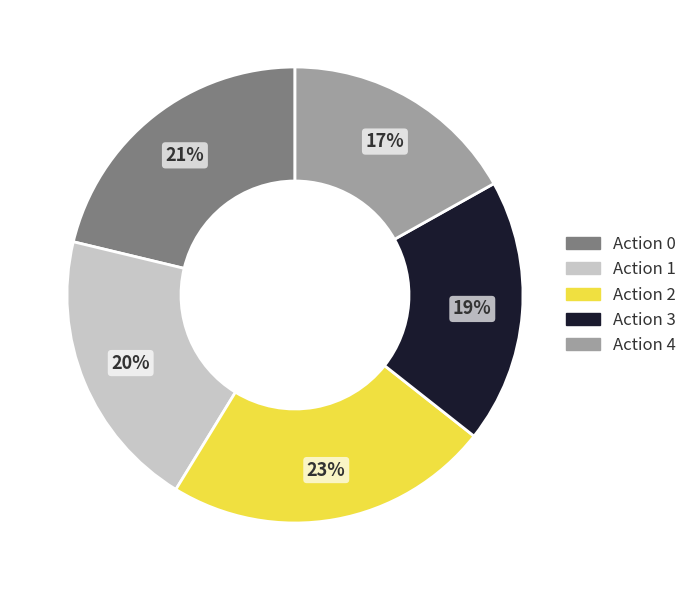

Which slice is the largest?

Action 2